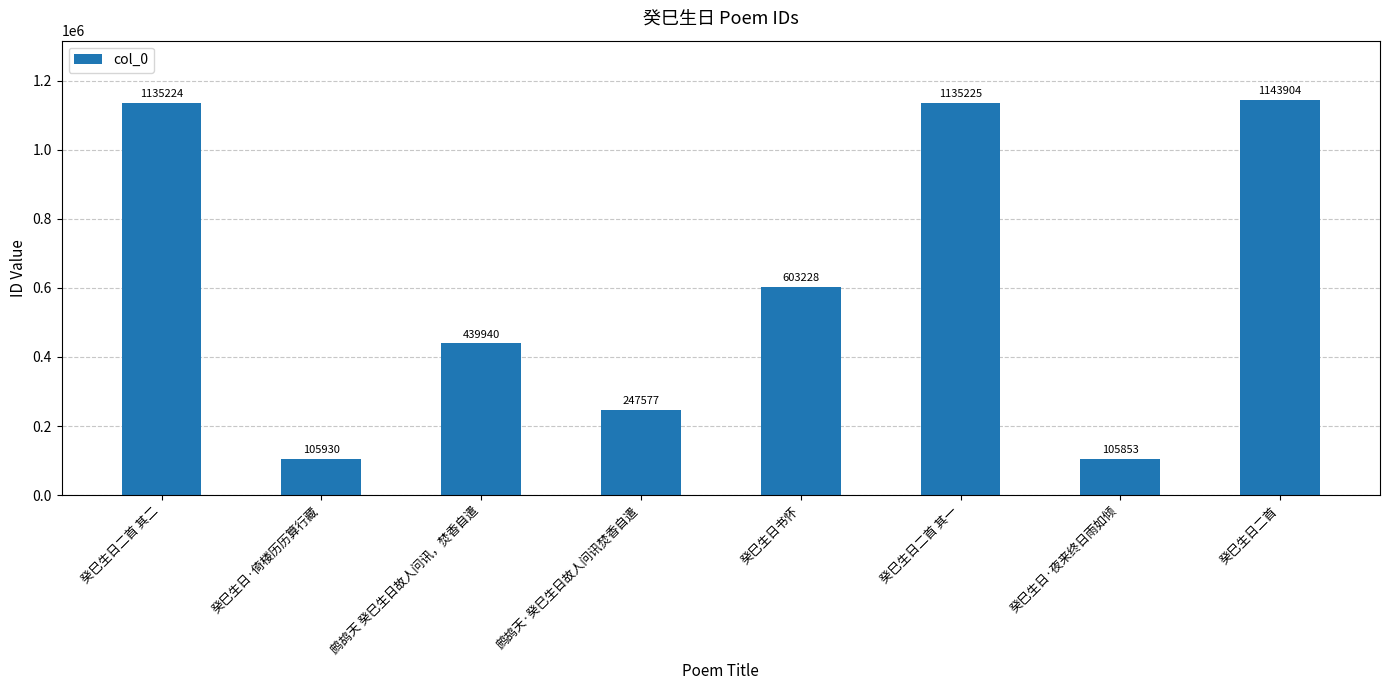

Is it true that the value at 癸巳生日二首 is 1742596?

False